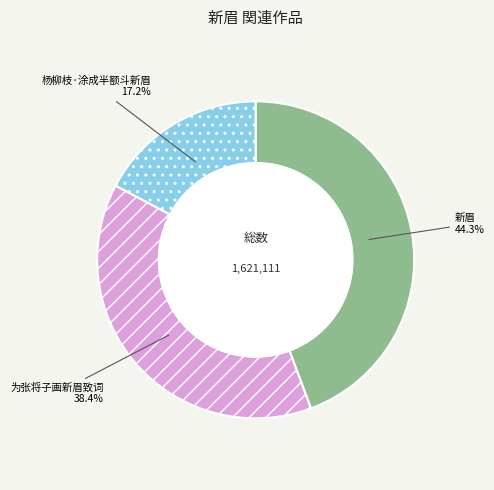

To the nearest percent, what is the combined percentage of 杨柳枝·涂成半额斗新眉 and 新眉?

62%